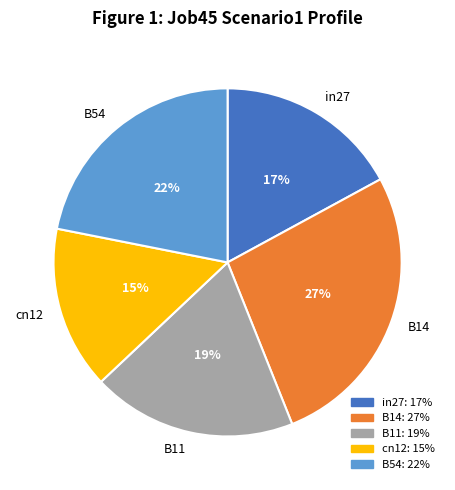

What is the smallest slice in the pie chart?

cn12